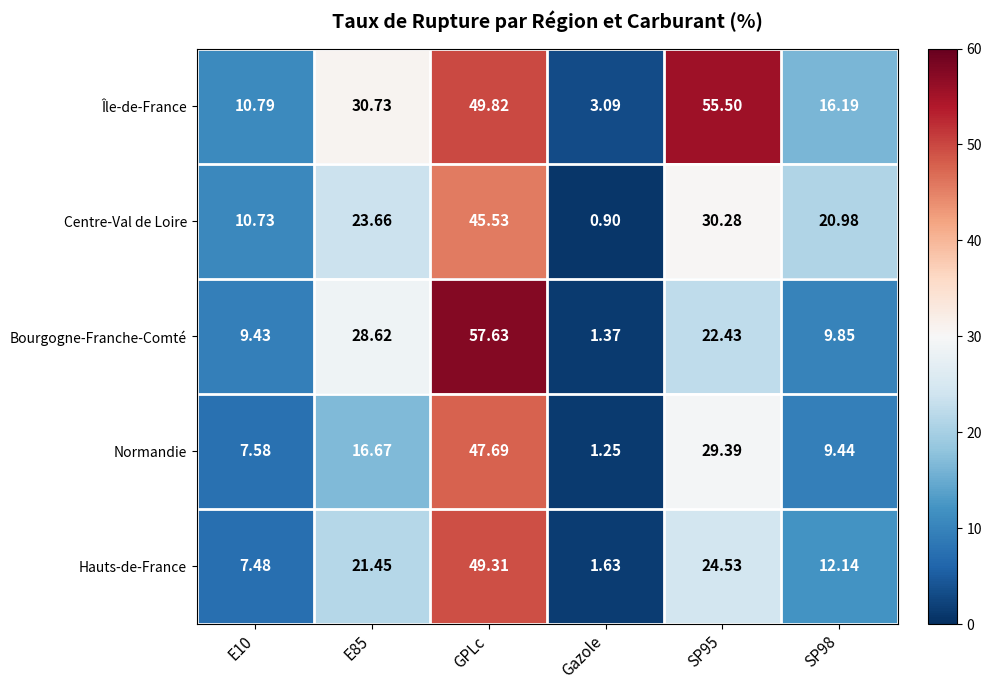

Between GPLc and SP95, which series saw the biggest shift?

Bourgogne-Franche-Comté